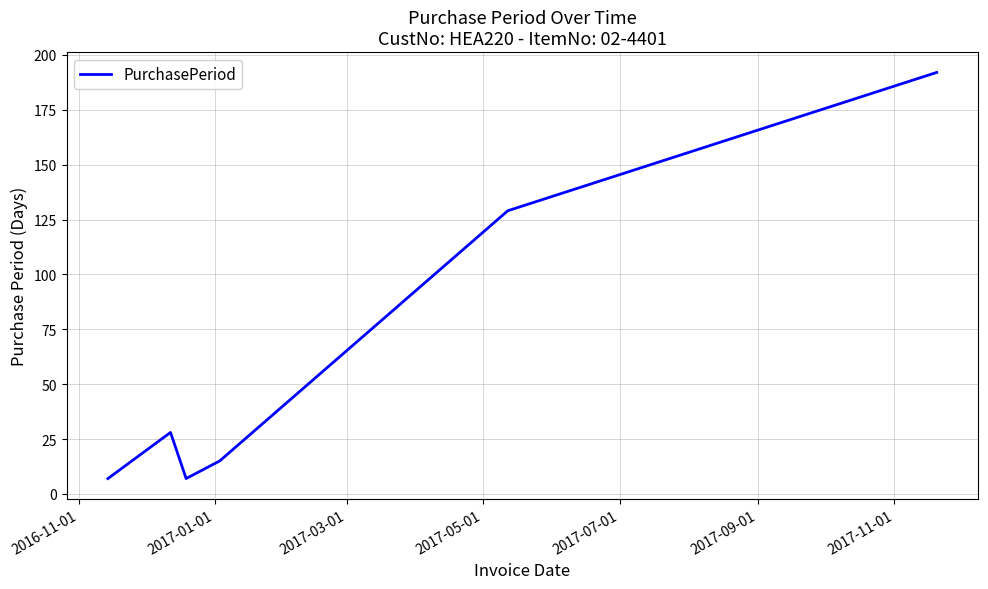

What is the sum of all values?

378